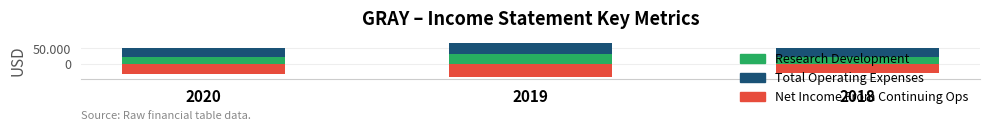

At which category is the sum across all series the highest?

2019